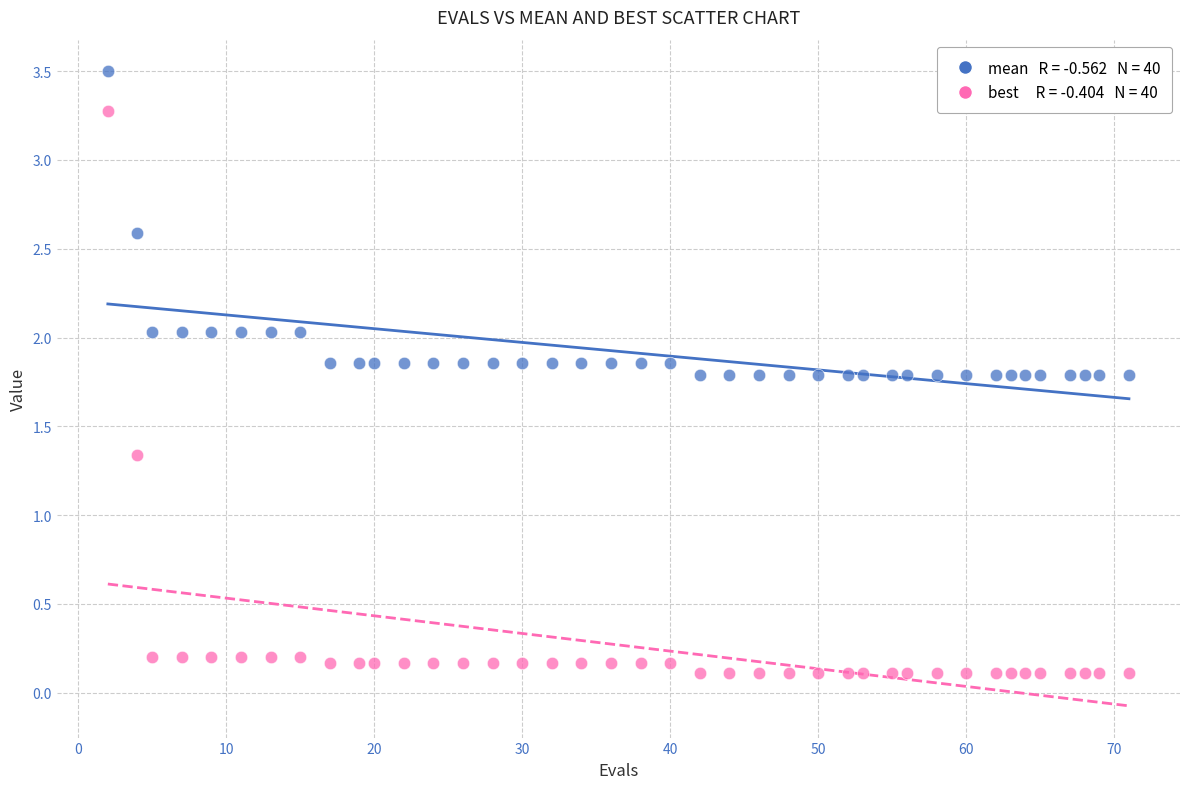

Across all data points, what is the range of Y values (max minus min)?

3.4